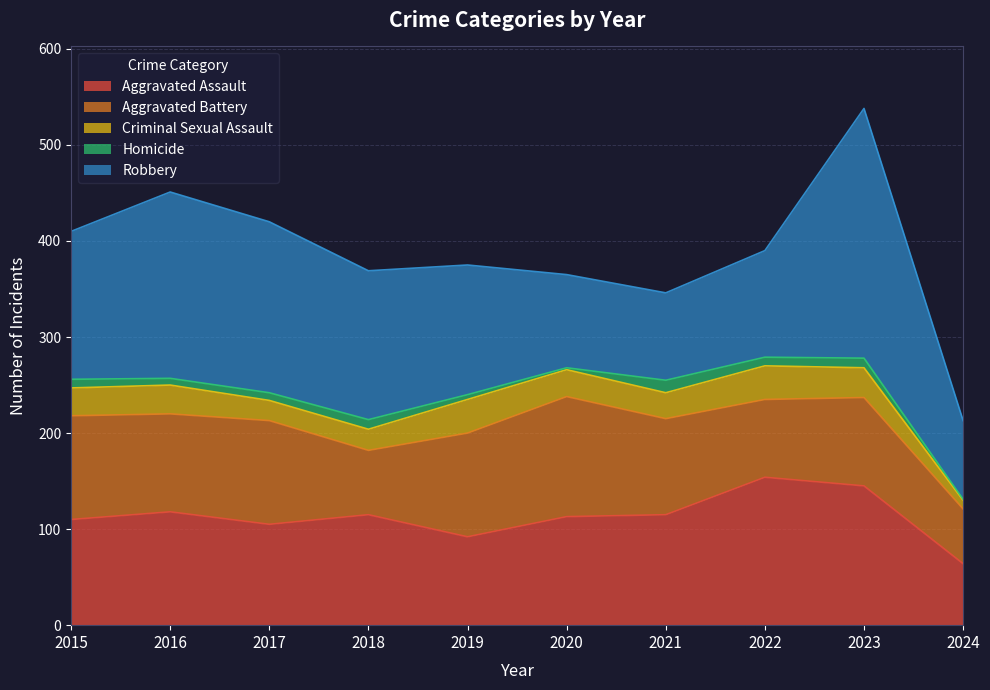

Which label corresponds to the smallest value in the chart?

2024